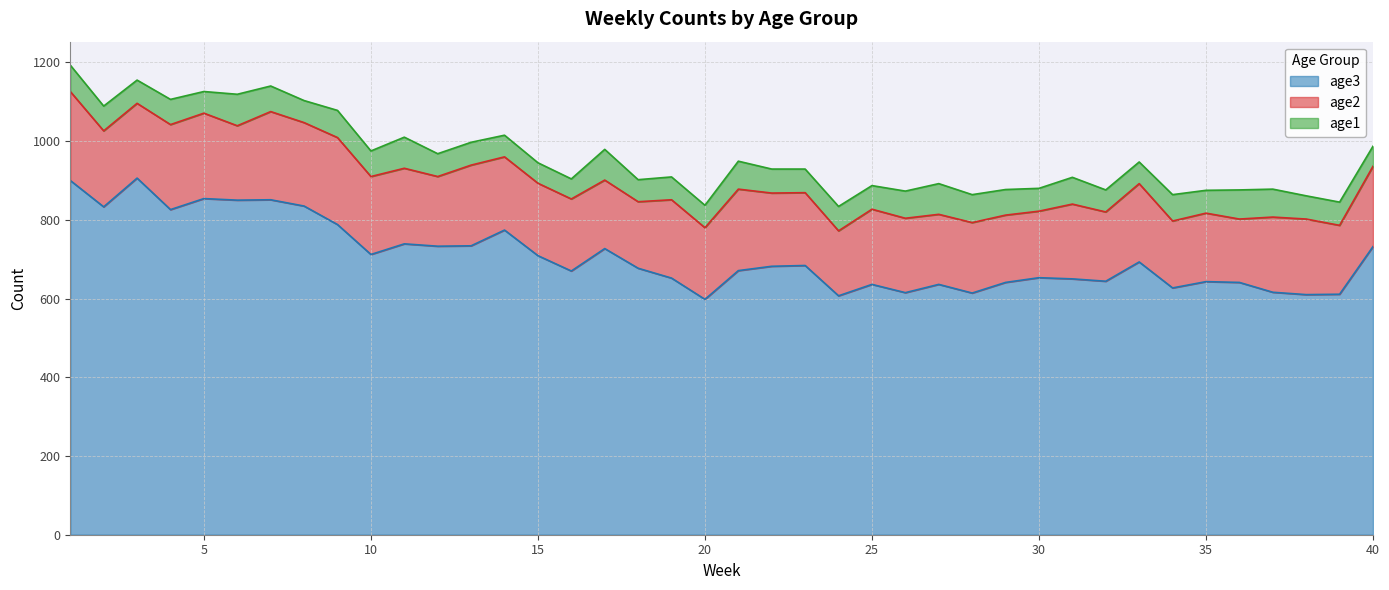

Which series has the largest range (max minus min)?

age3